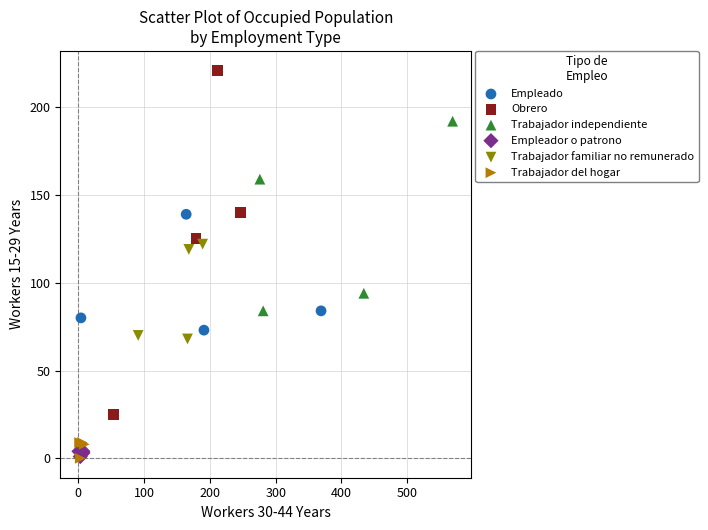

Which series has the largest Y range (max minus min)?

Obrero